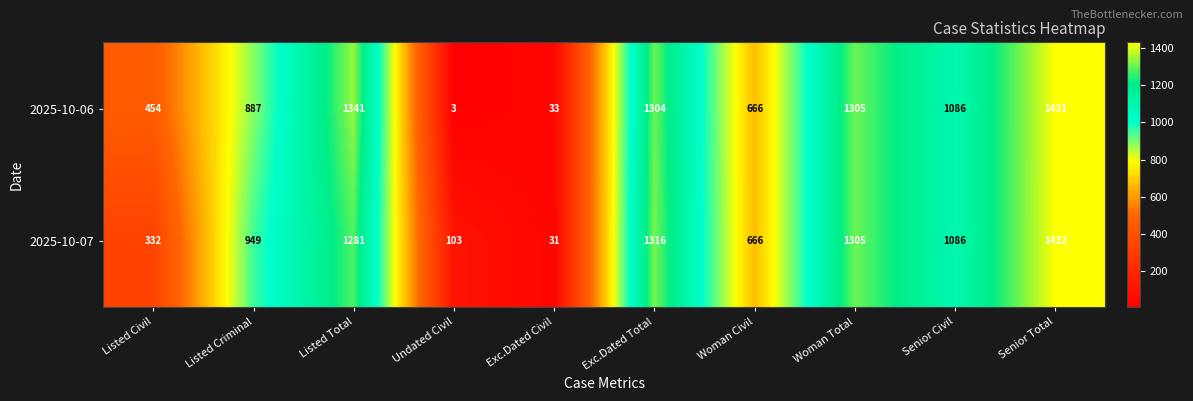

What is the average value of the 2025-10-06 series?

851